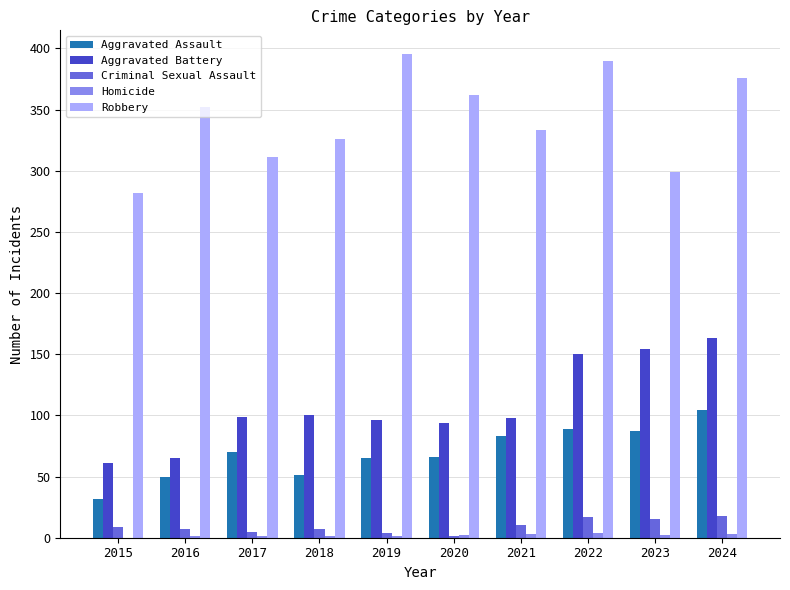

The value of Aggravated Assault at 2024 is 104. True or false?

True